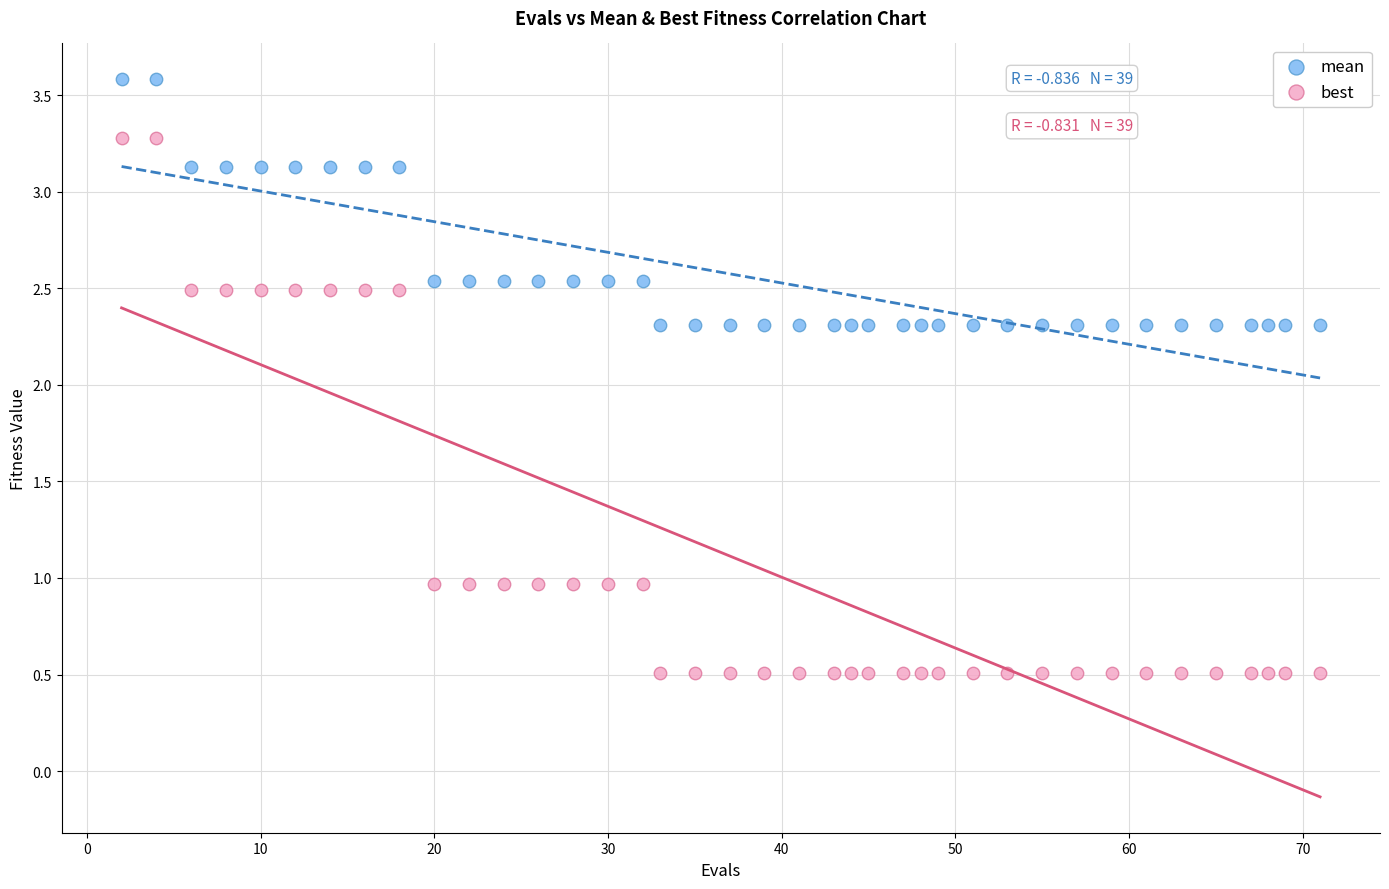

Across all data points, what is the range of Y values (max minus min)?

3.1